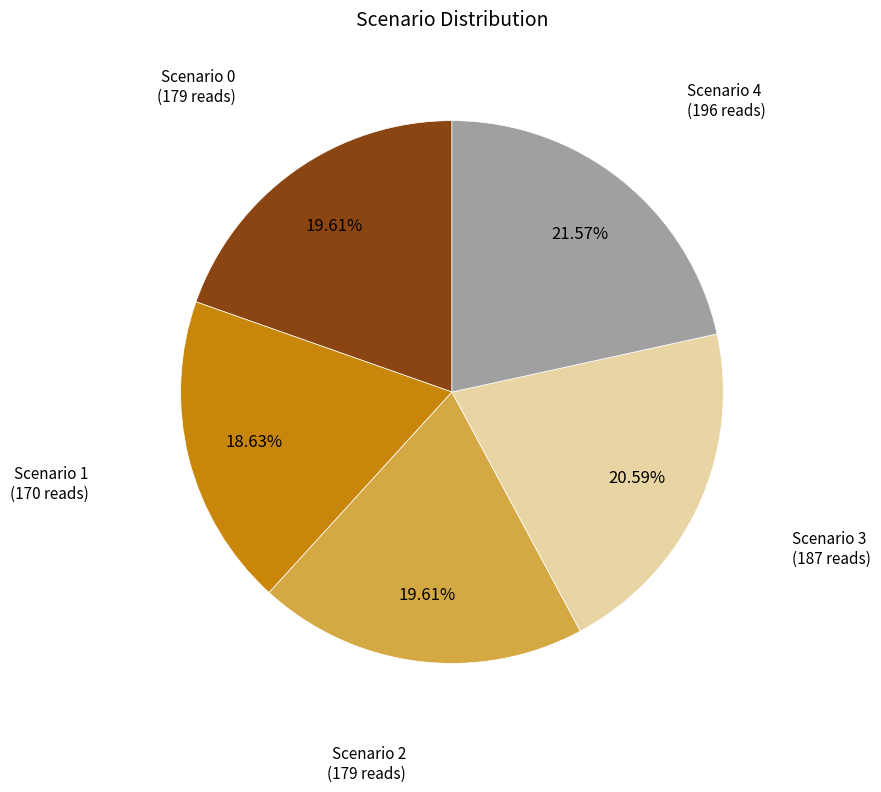

How many slices are in this pie chart?

5